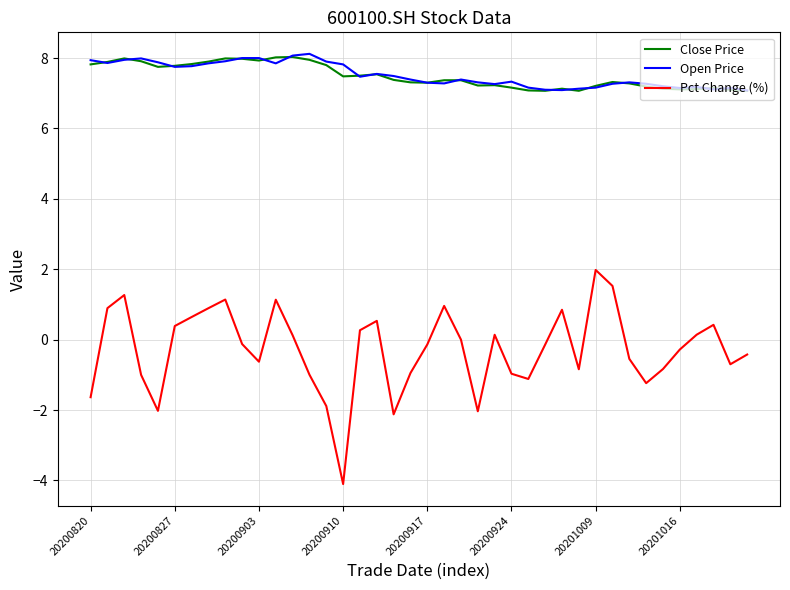

Which series has the largest range (max minus min)?

Pct Change (%)